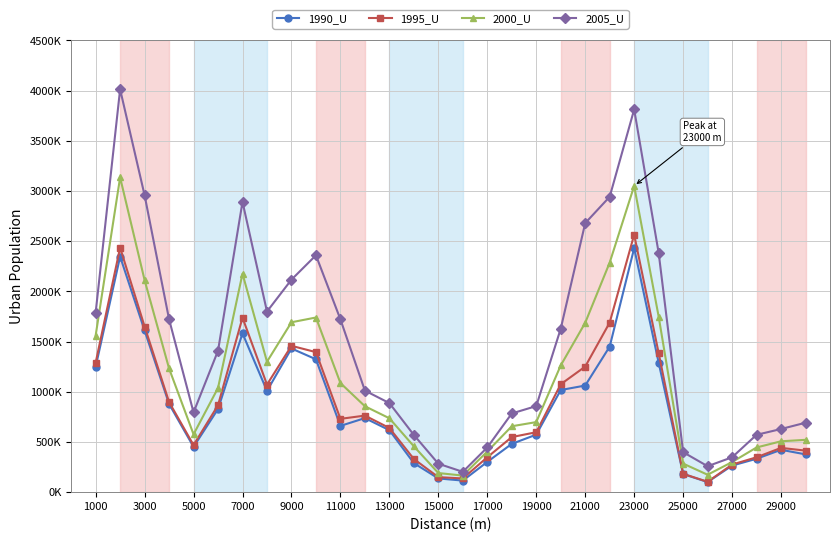

What are all the series names shown in the legend?

1990_U, 1995_U, 2000_U, 2005_U